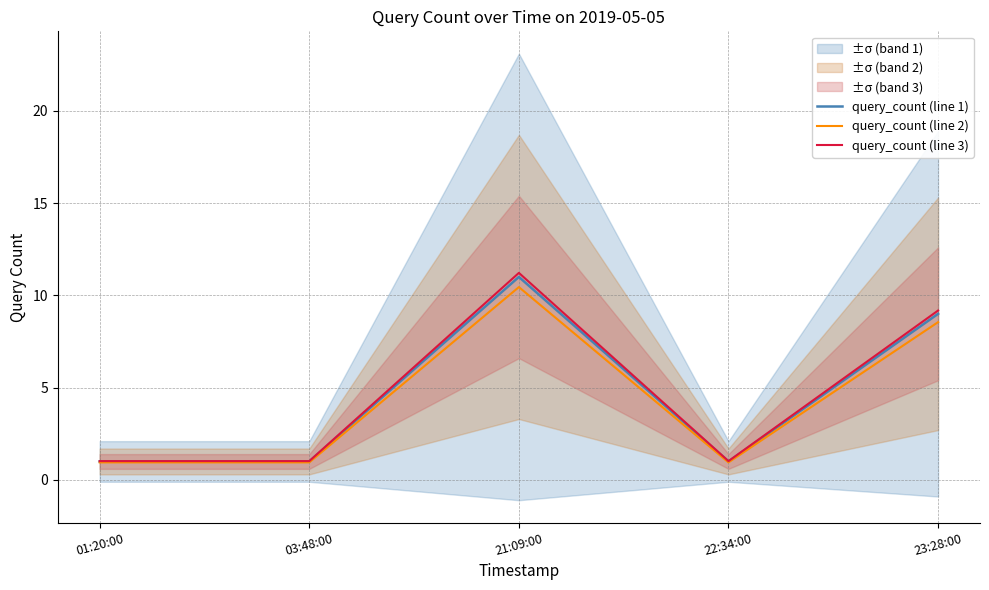

What is the label of the 4th point from the left?

22:34:00